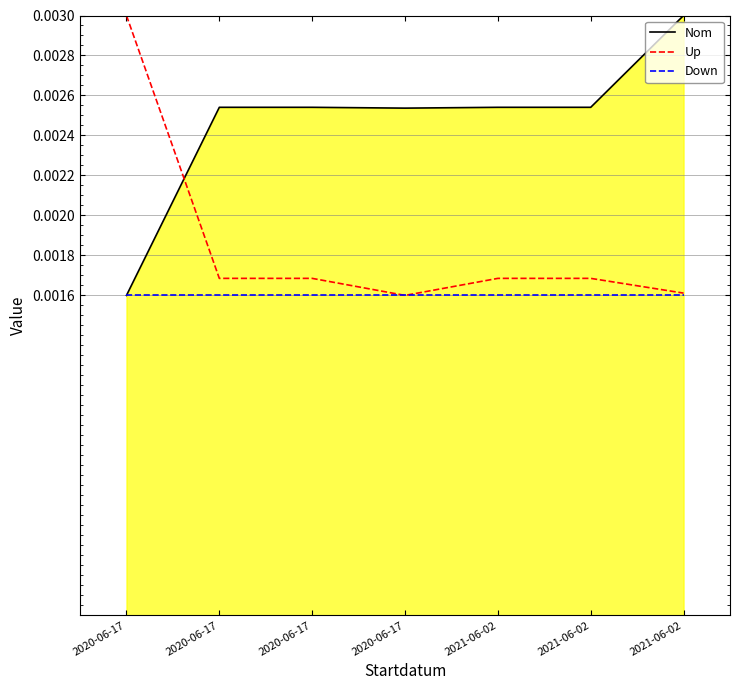

Which label corresponds to the smallest value in the chart?

2020-06-17